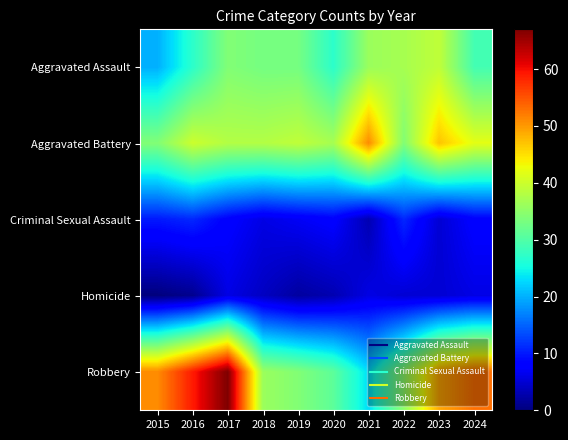

Between 2017 and 2019, which series saw the biggest shift?

Robbery